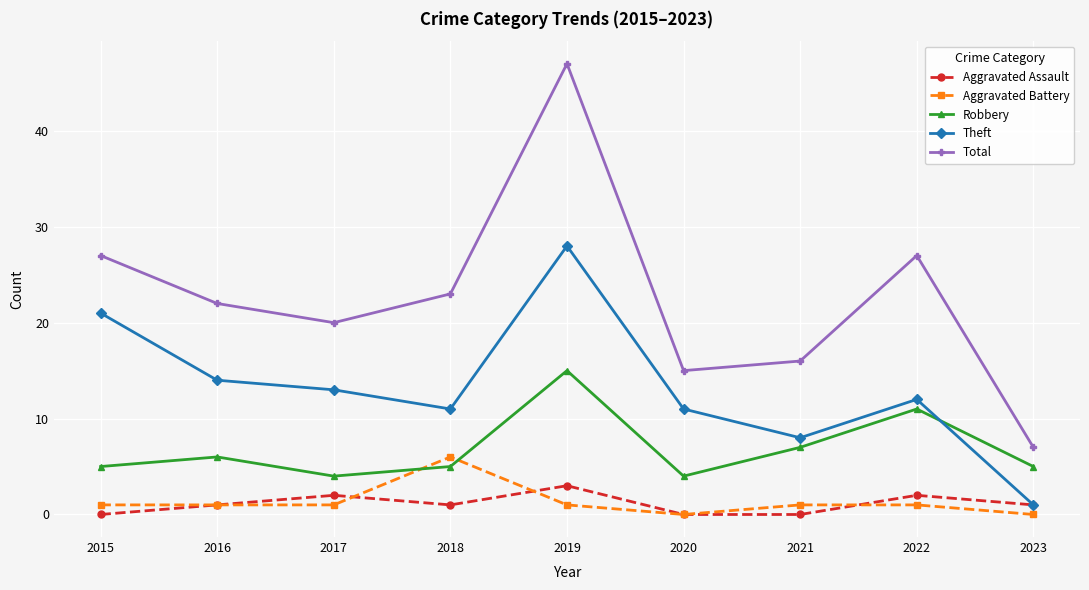

True or false: Total has a value of 13 at 2022.

False